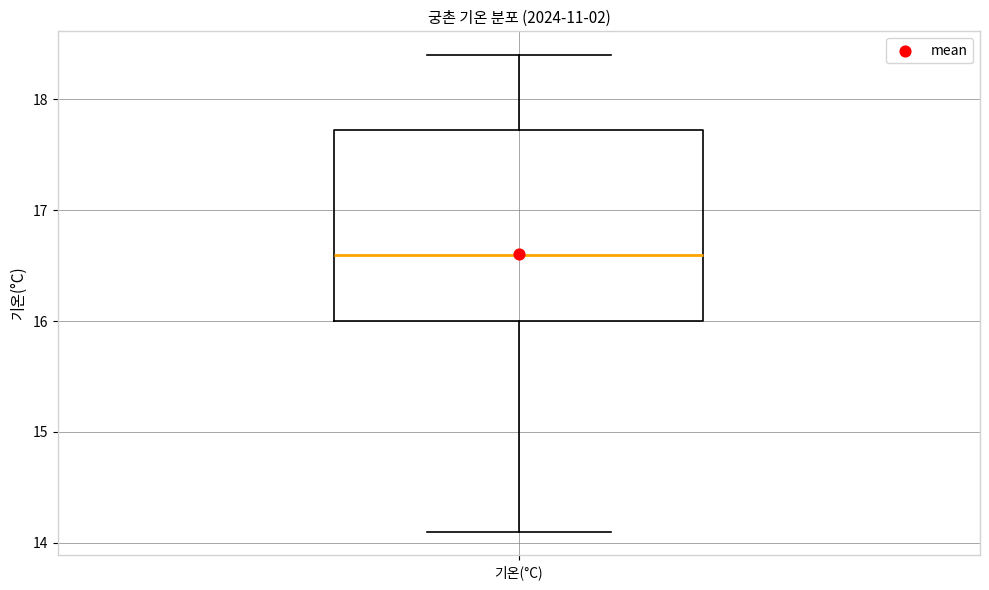

Read this box plot against the y-axis: the position of the median line, the range covered by the box, and the ends of both whiskers. The values are not printed on the chart, so give them approximately, as read against the axis.

median 16.6, box 16.0 to 17.7, whiskers 14.1 to 18.4